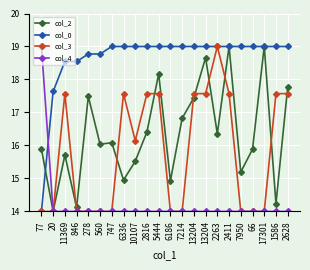

What is the label of the 3rd point from the left?

11369